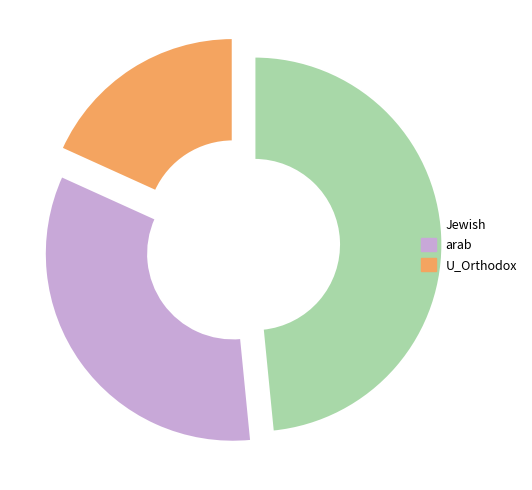

Rank the categories by value from lowest to highest.

U_Orthodox, arab, Jewish